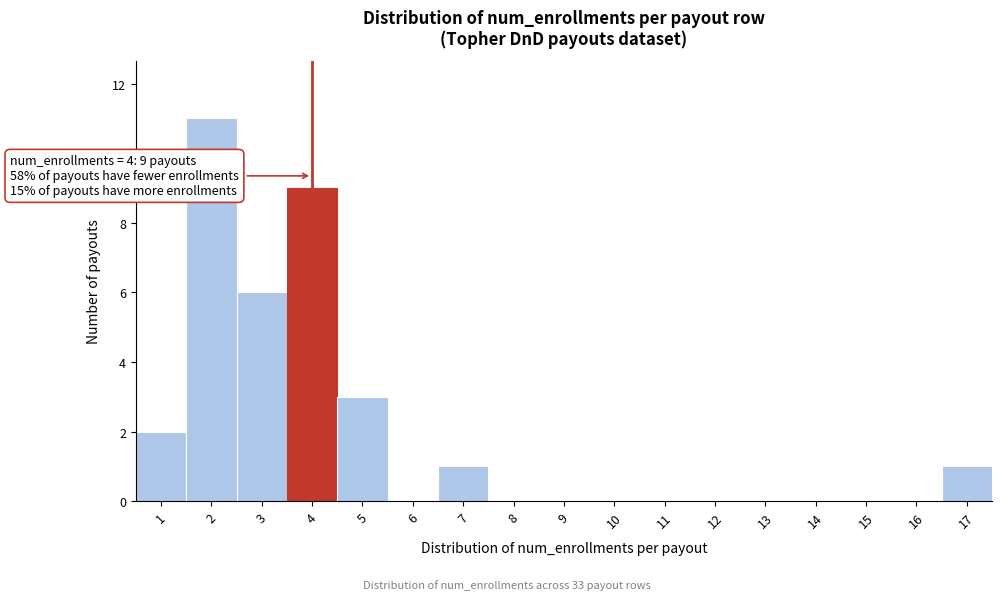

Over which range of the x-axis is the bar tallest?

1.5 to 2.5